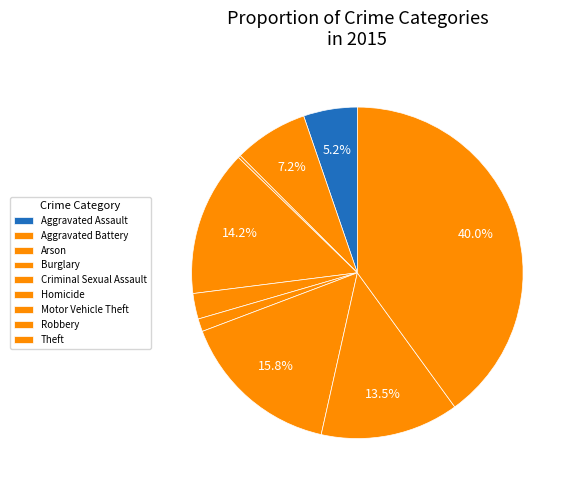

Is Robbery the majority of the pie?

No